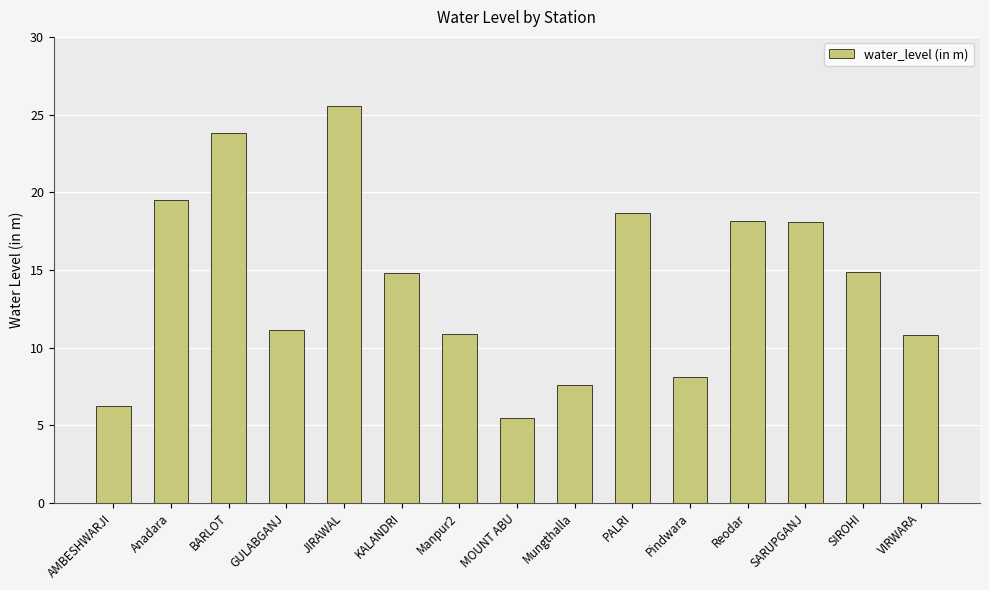

What is the minimum value shown in the chart?

5.5